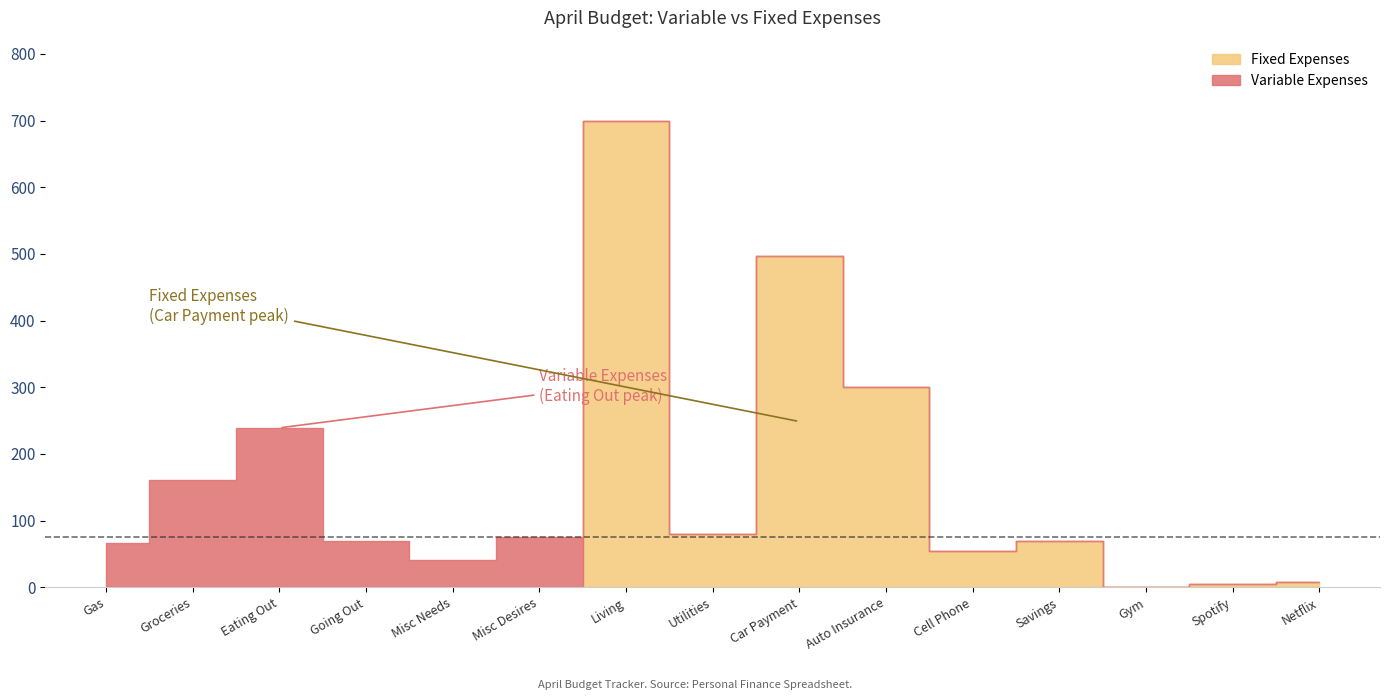

Which series changed the most between Cell Phone and Spotify?

Fixed Expenses